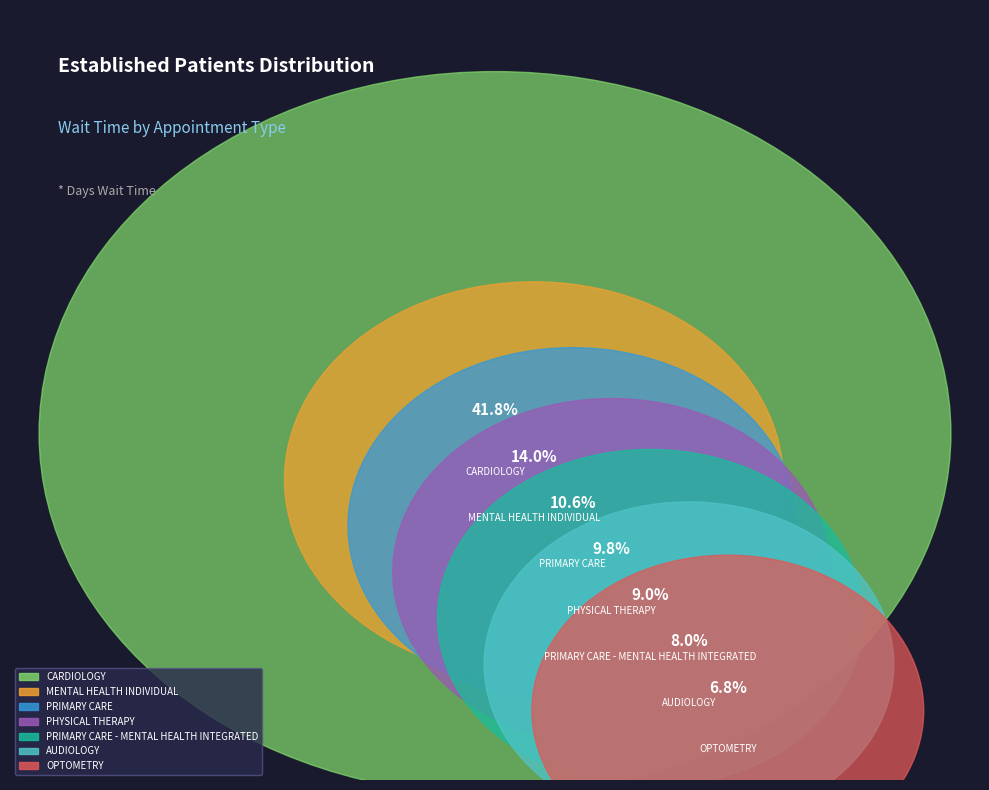

Does any single category account for the majority?

No